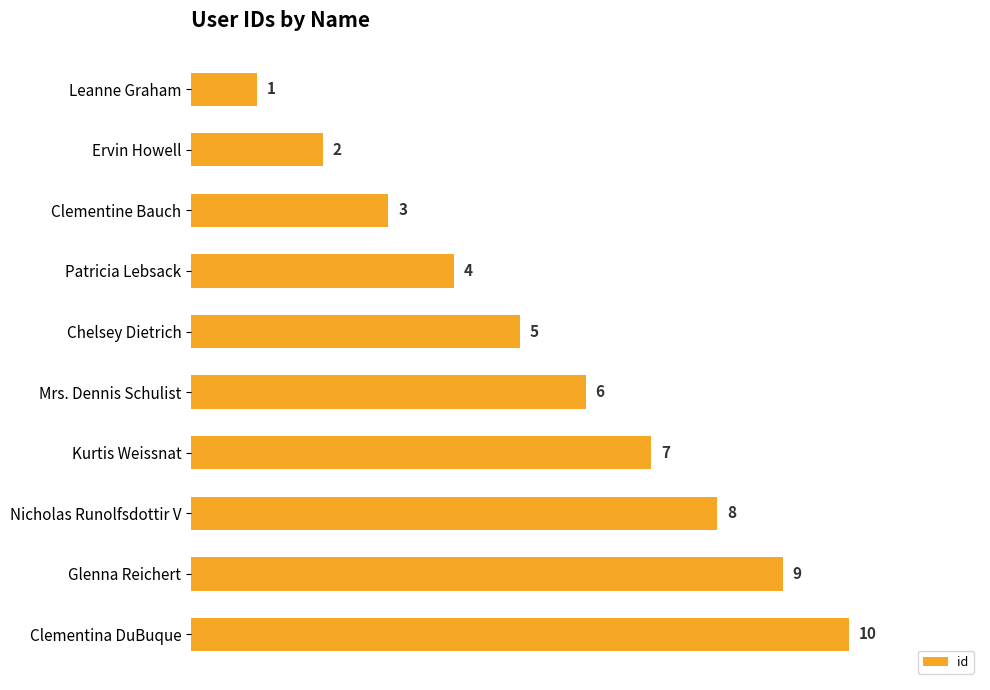

What is the ratio of the value at Nicholas Runolfsdottir V to the value at Patricia Lebsack?

2.0